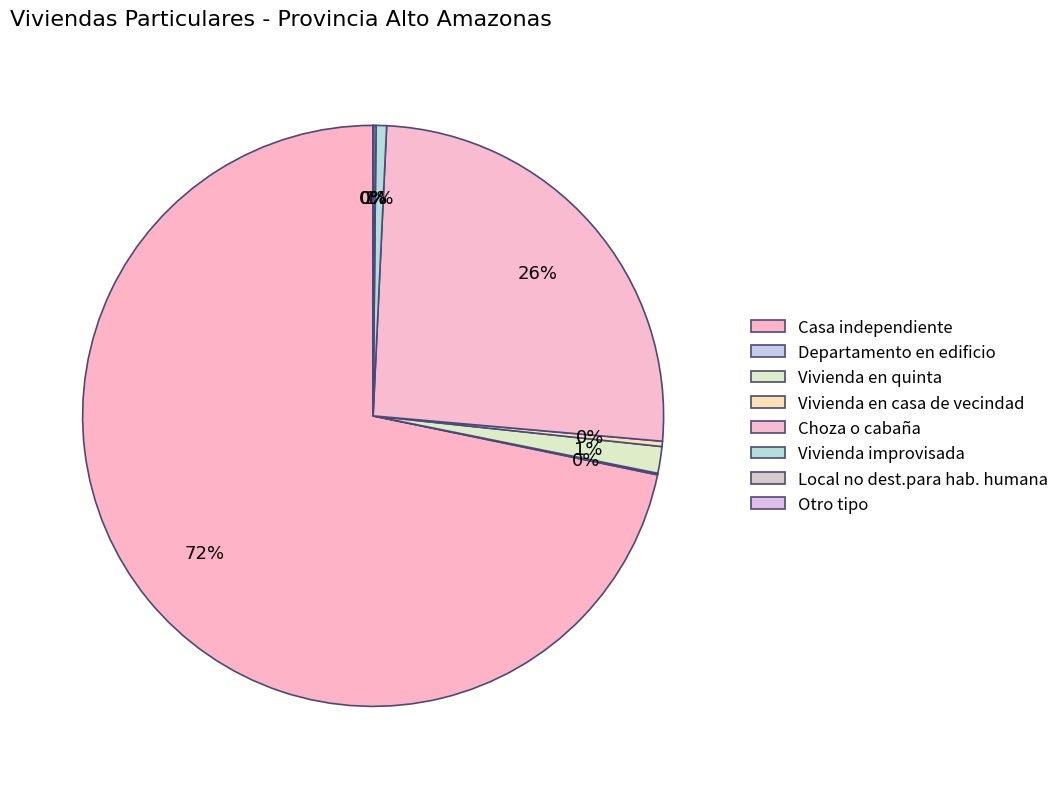

Approximately how many times larger is the value at Local no dest.para hab. humana compared to Vivienda en quinta?

0.1